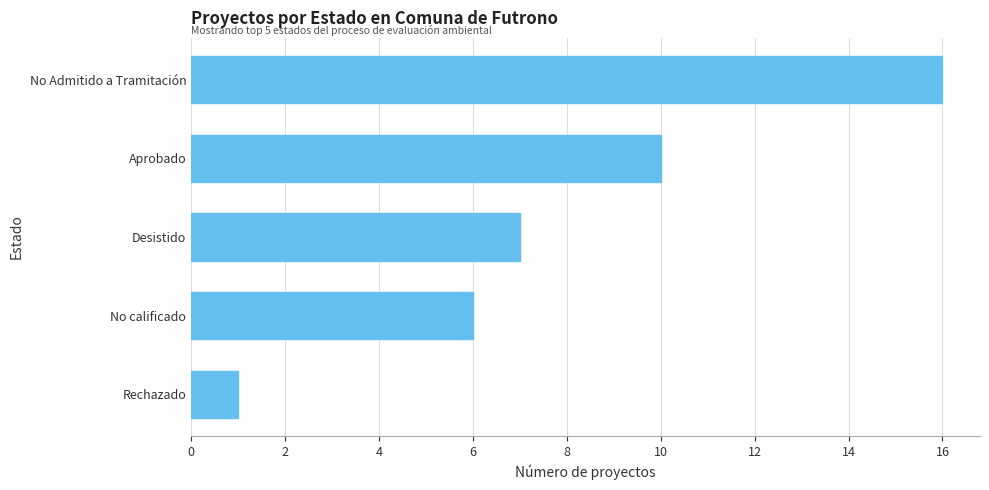

The value at No calificado is 4. True or false?

False